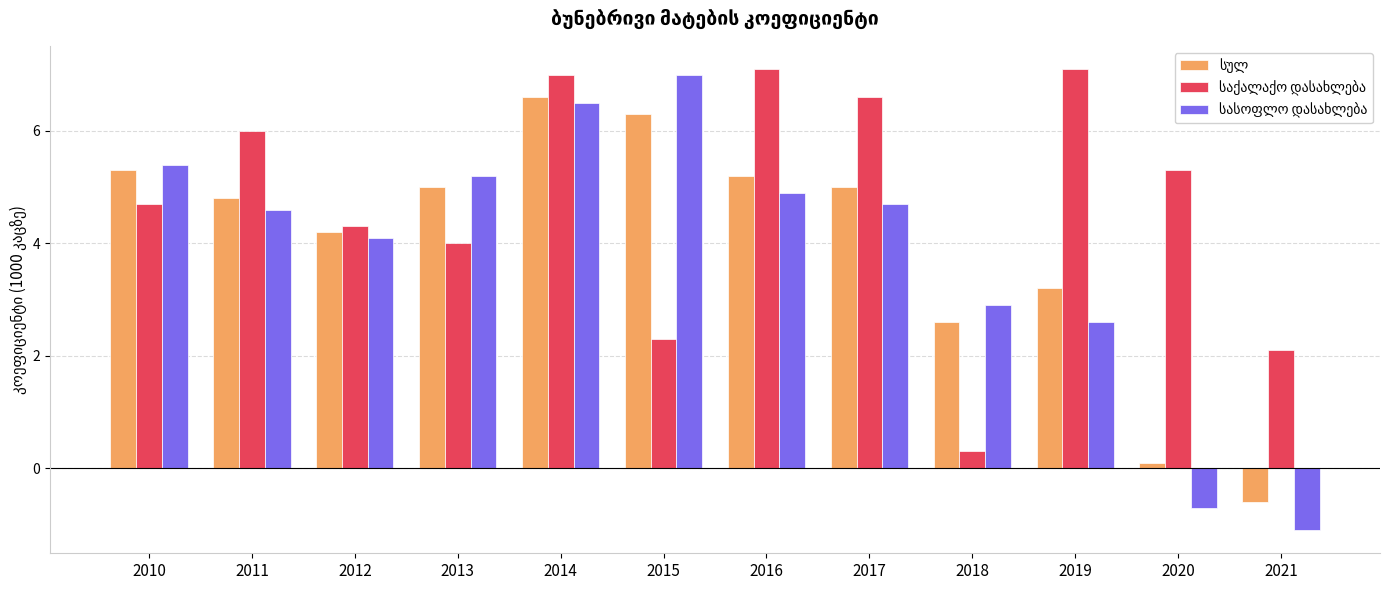

At which category is the sum across all series the highest?

2014